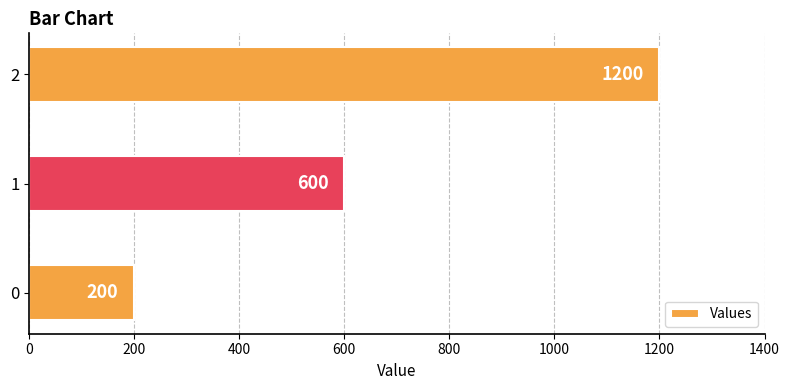

What is the smallest value displayed?

200